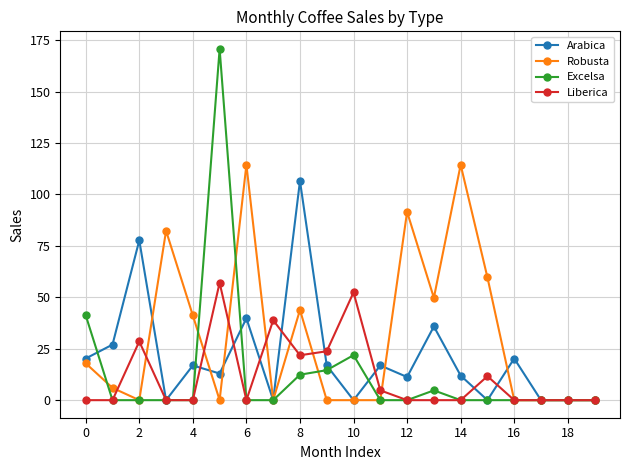

Rank the series by their maximum value, from lowest to highest.

Liberica, Arabica, Robusta, Excelsa